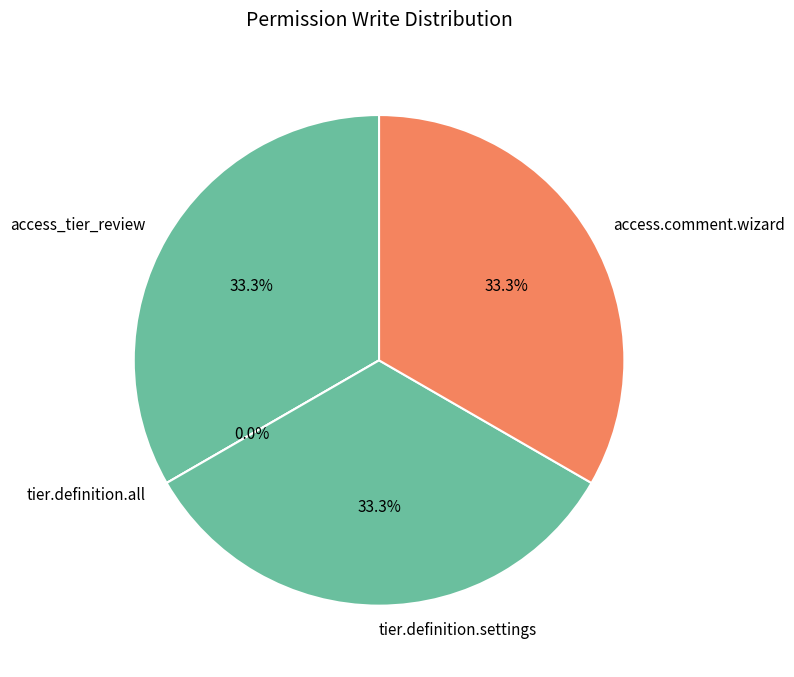

The tier.definition.settings slice represents 47% of the pie. True or false?

False